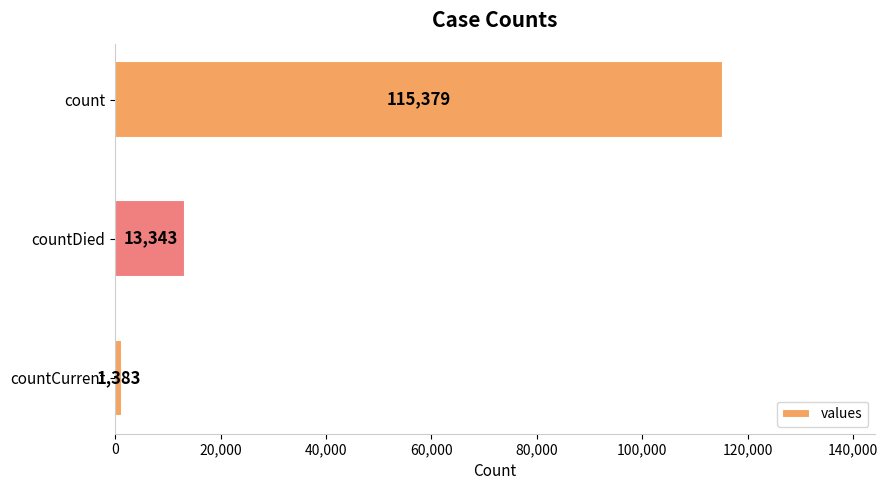

How many categories are shown in the chart?

3